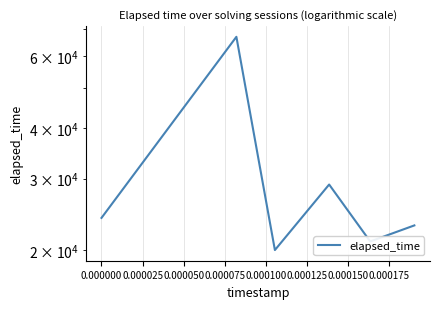

What is the sum of all values?

184000